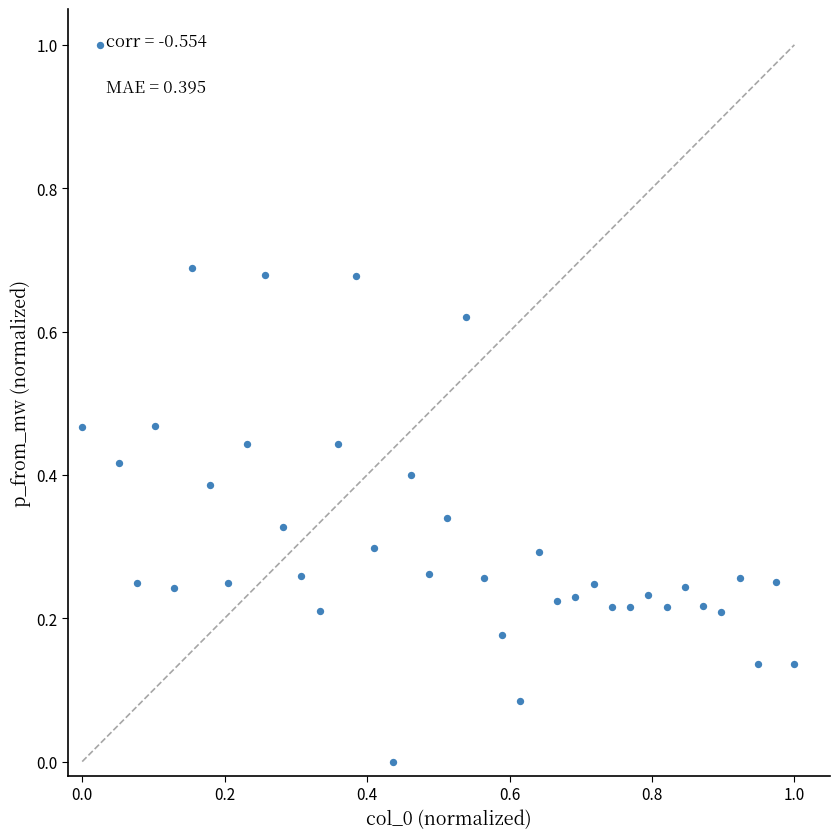

What is the range of Y values (max minus min)?

1.0